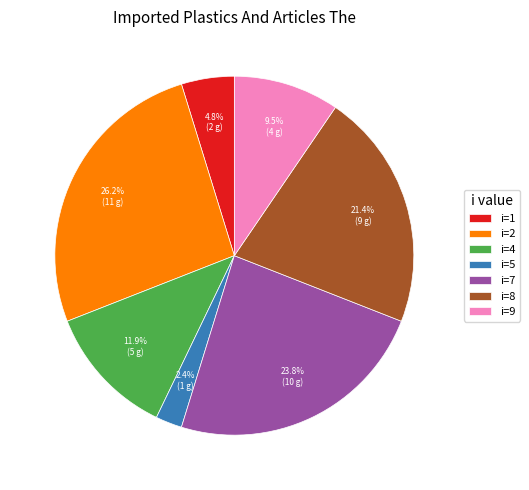

What portion of the pie excludes i=4?

88.1%